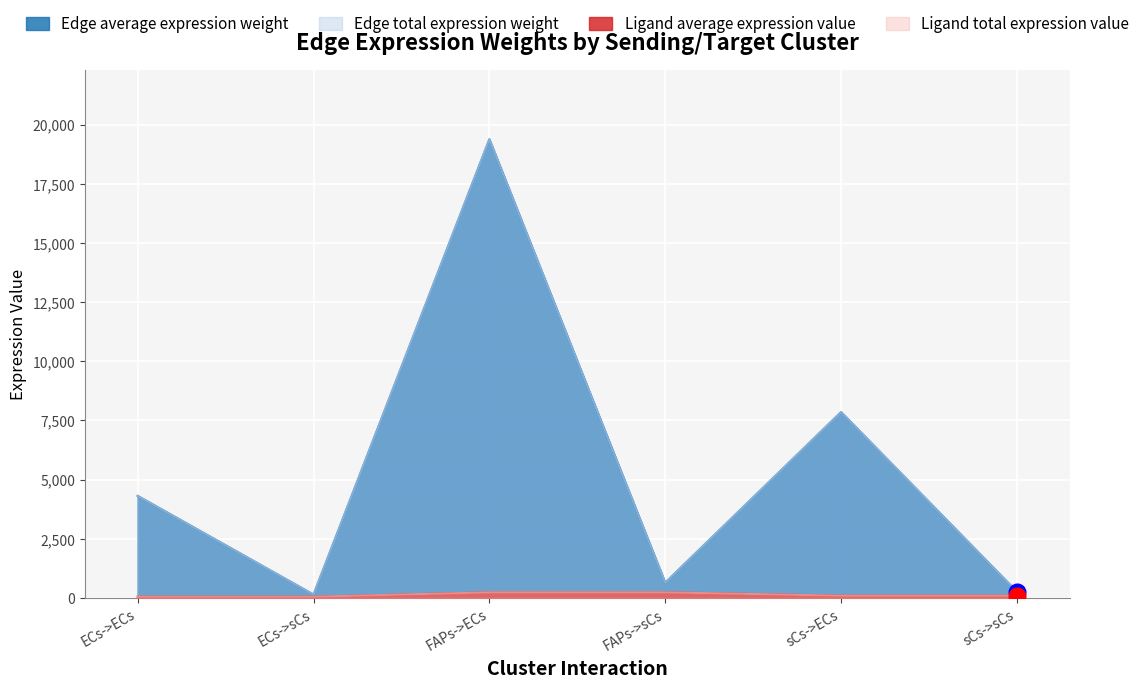

Reading left to right, list all the values displayed in this chart.

Edge average expression weight: 4314.5	143.6	19384.7	645.3	7856.6	261.5
Edge total expression weight: 4314.5	143.6	19384.7	645.3	7856.6	261.5
Ligand average expression value: 53.1	53.1	238.4	238.4	96.6	96.6
Ligand total expression value: 53.1	53.1	238.4	238.4	96.6	96.6